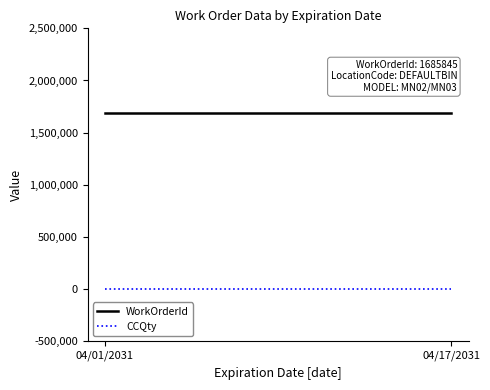

Between 04/01/2031 and 04/17/2031, which is larger?

04/01/2031